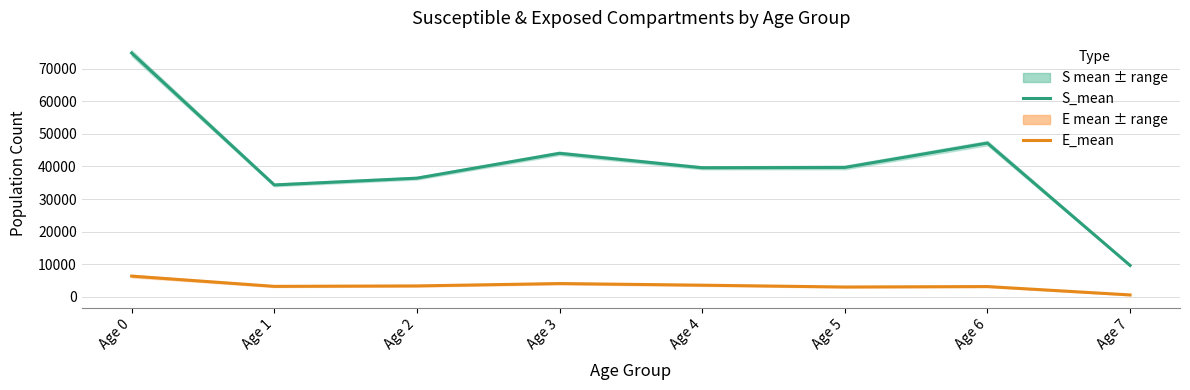

True or false: S_mean (Susceptible) has a value of 56853.8 at Age 1.

False